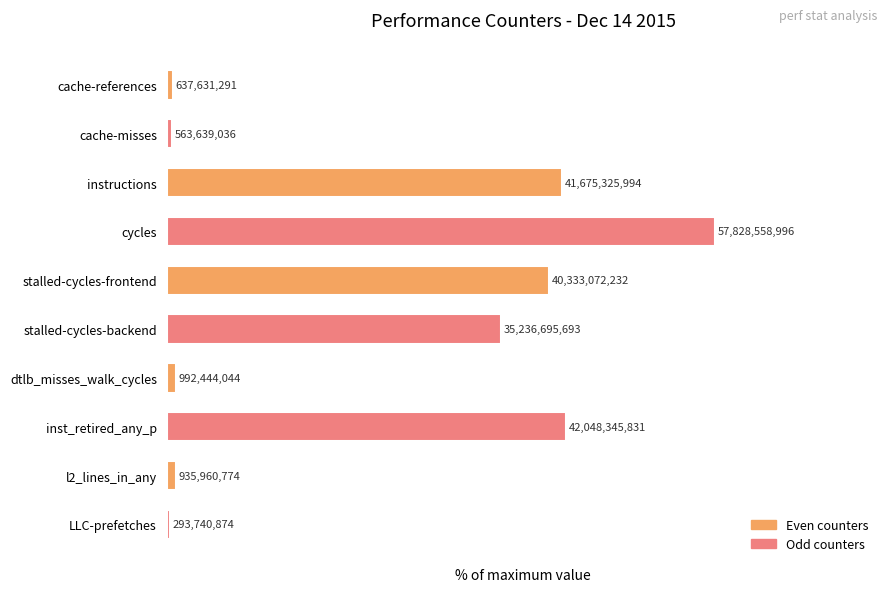

Rank the categories by value from lowest to highest.

LLC-prefetches, cache-misses, cache-references, l2_lines_in_any, dtlb_misses_walk_cycles, stalled-cycles-backend, stalled-cycles-frontend, instructions, inst_retired_any_p, cycles